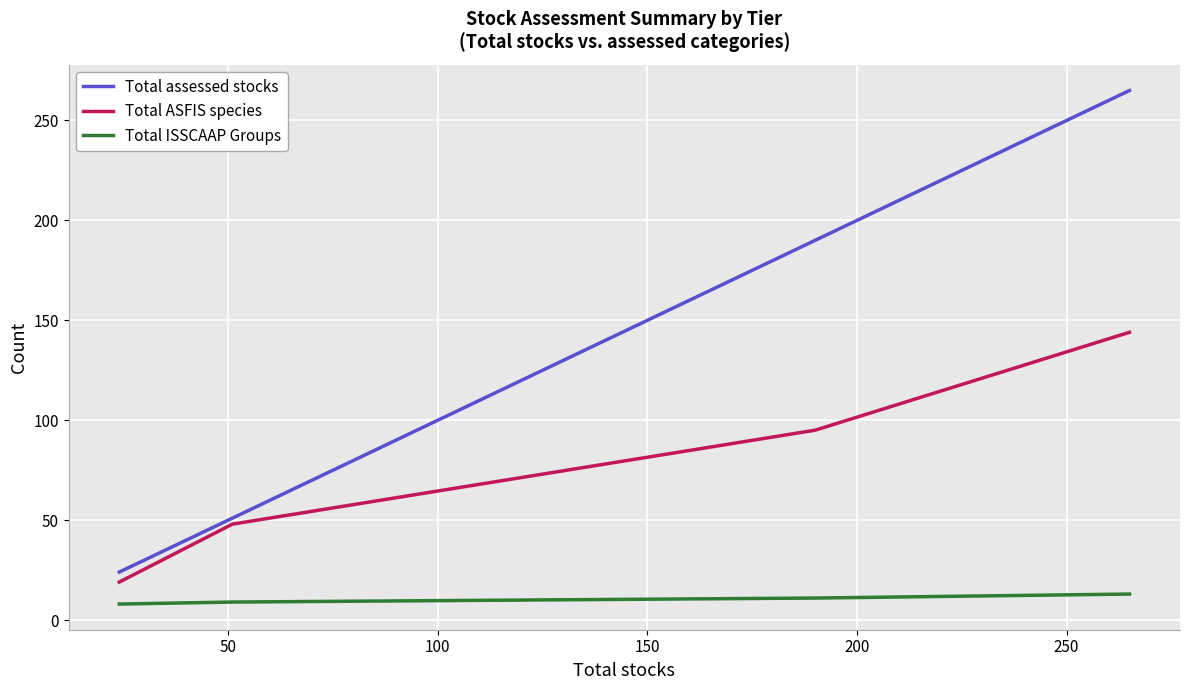

Which series has the largest range (max minus min)?

Total assessed stocks